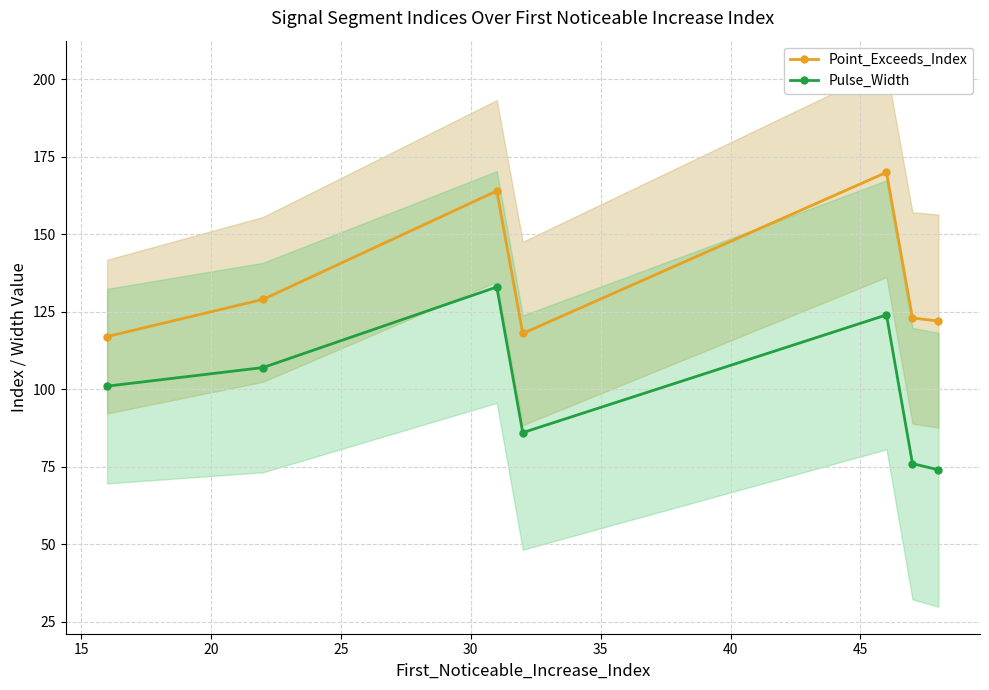

True or false: Pulse_Width has more than 1 points higher than both neighbors.

True